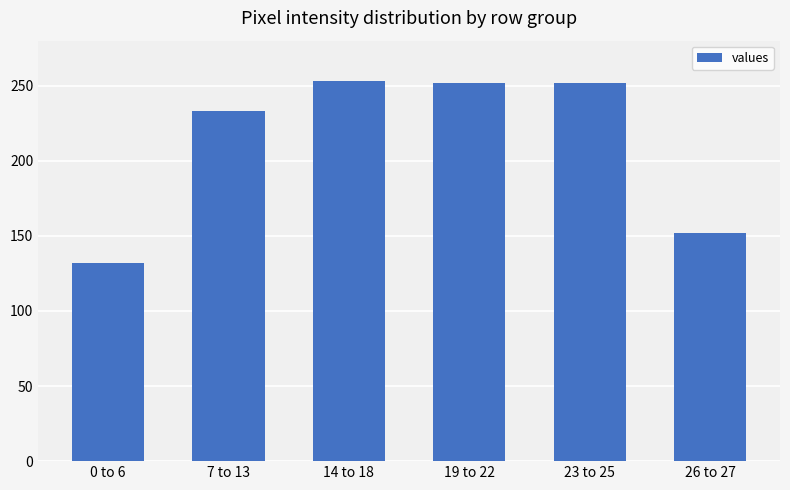

At which category does the chart reach its minimum across all series?

0 to 6